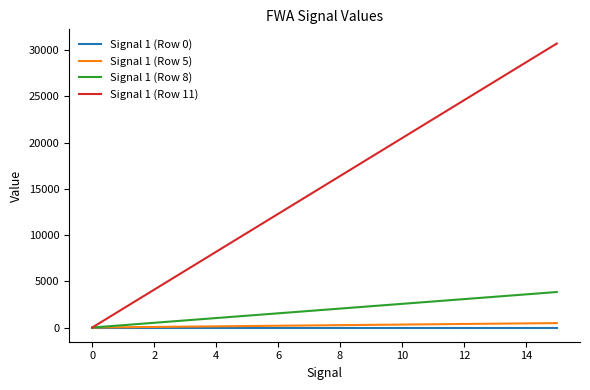

Which series has the largest total across all categories?

Signal 1 (Row 11)